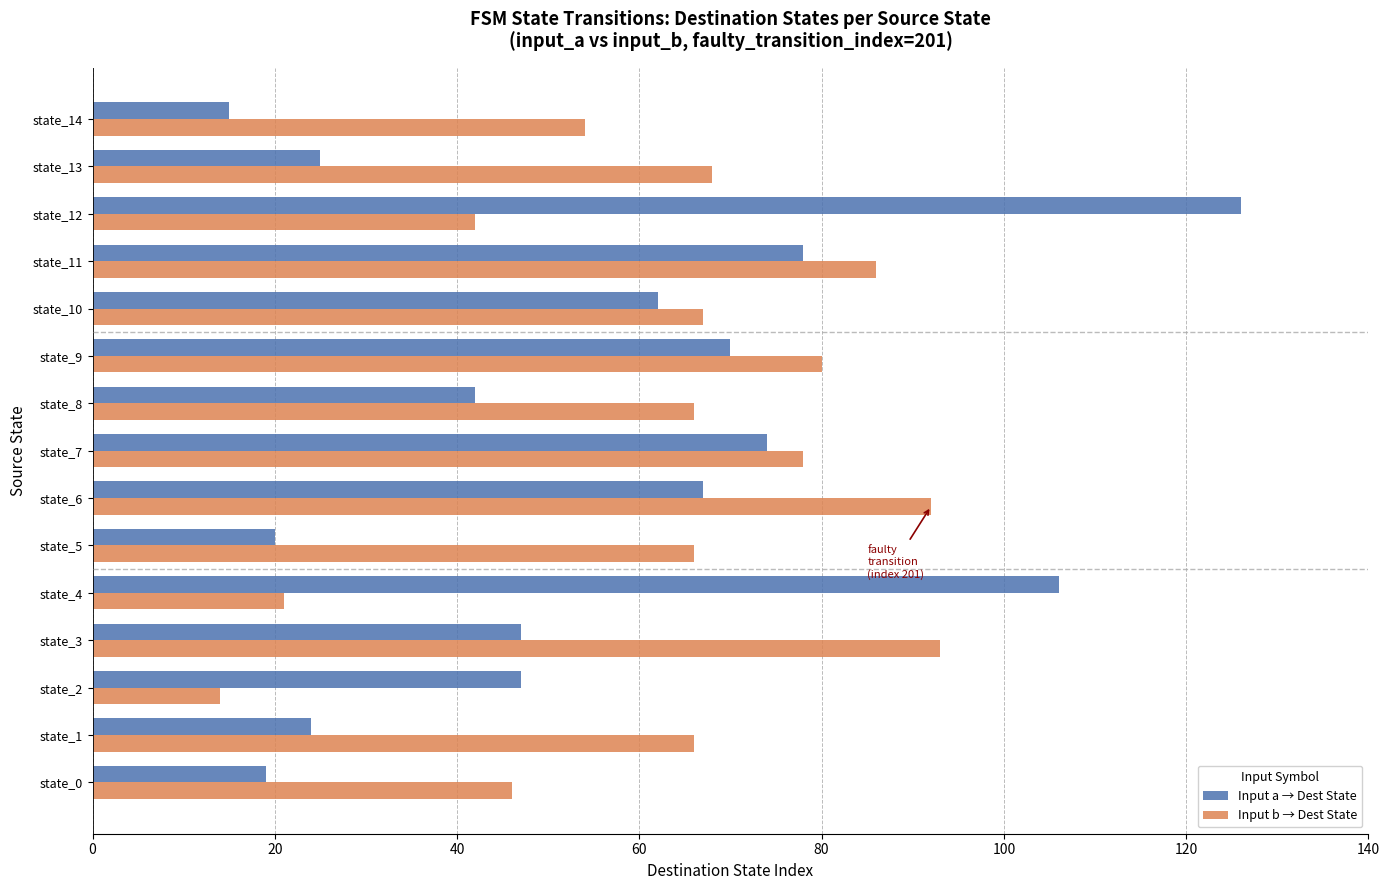

At how many categories does at least one series exceed 76?

7